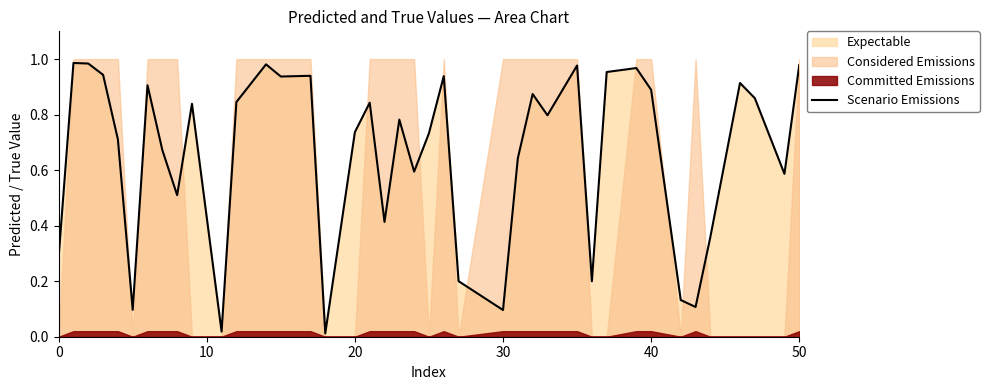

What is the approximate value at 40?

0.9